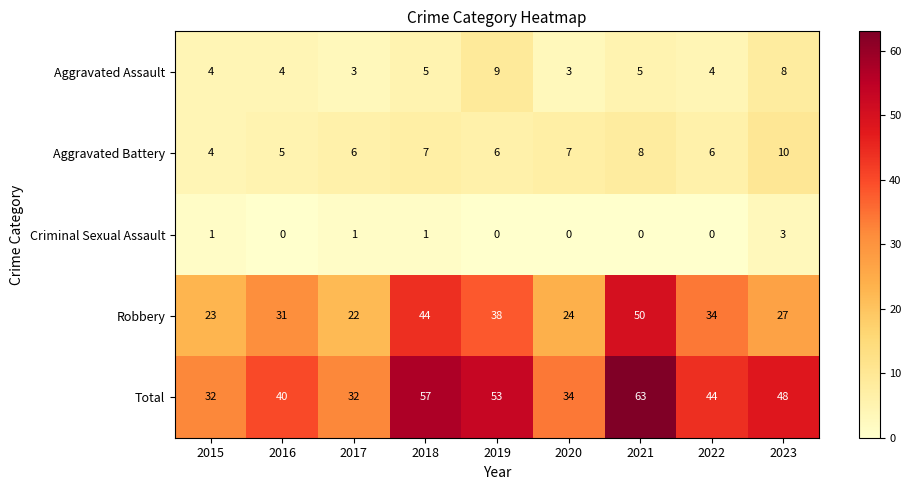

What value does the Aggravated Battery series have at 2022?

6